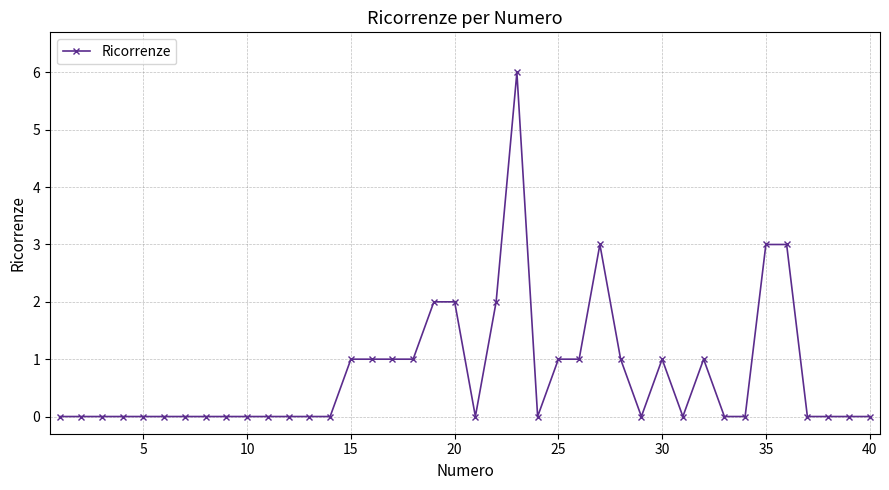

What is the greatest value displayed?

6